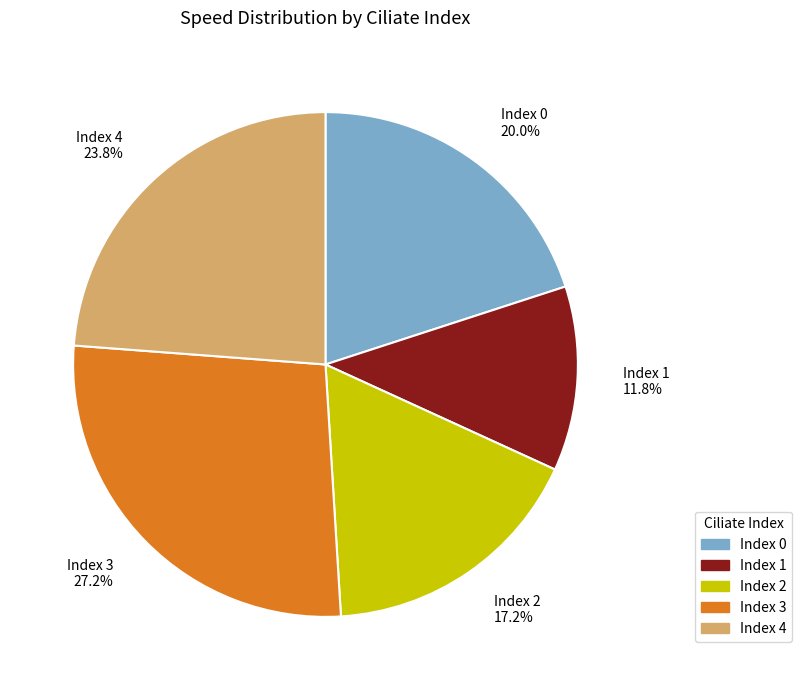

Combined, what portion of the pie is Index 0 20.0% and Index 2 17.2%?

37.2%